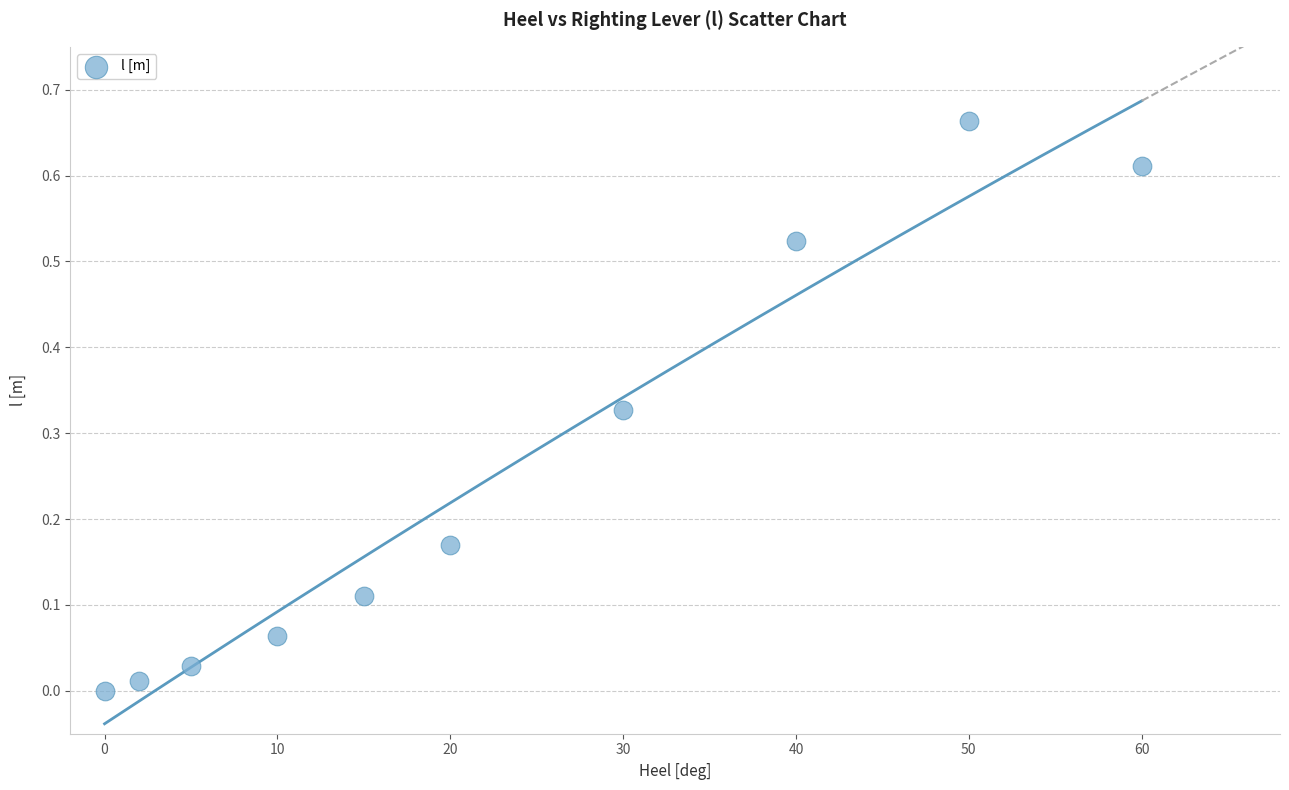

What is the average X value?

23.2